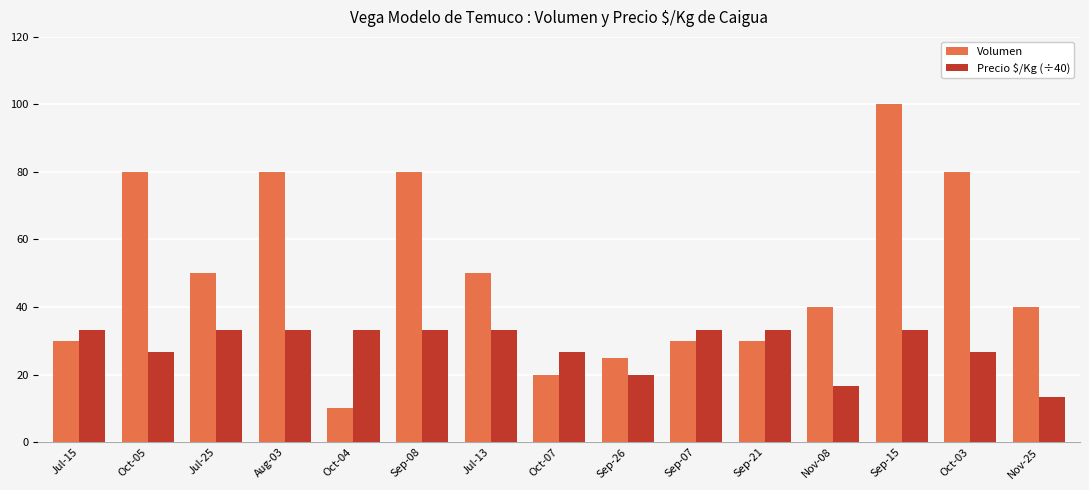

Which series has the largest range (max minus min)?

Volumen